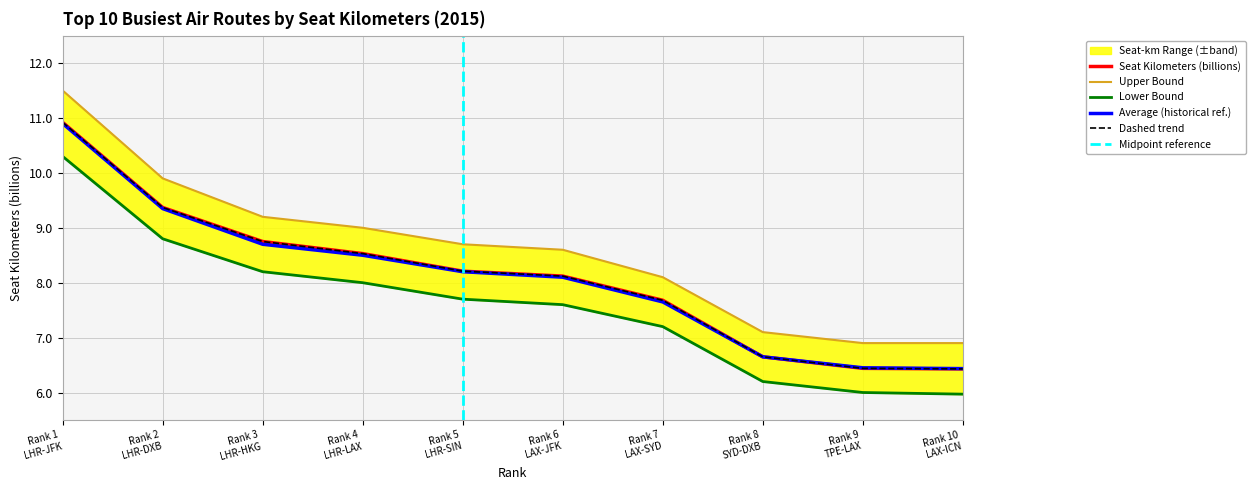

True or false: Seat Kilometers (billions) has a value of 10.8 at Rank 9 TPE-LAX.

False